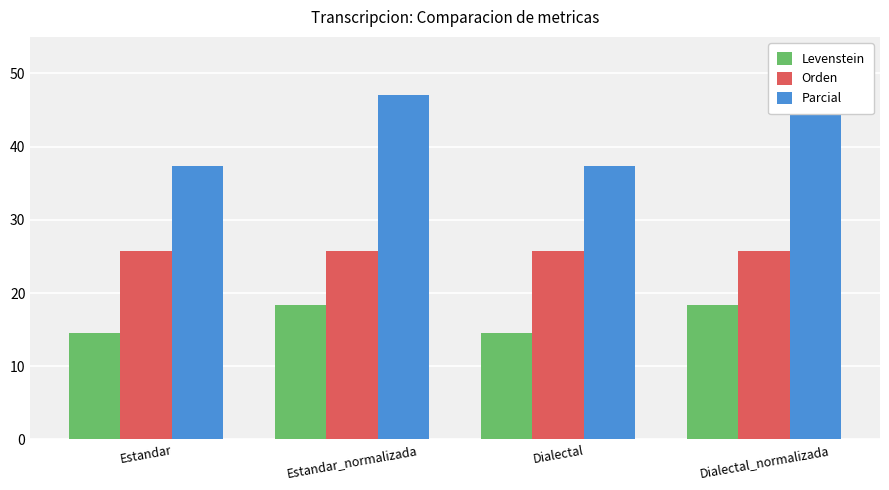

True or false: Orden has a value of 12.1 at Dialectal_normalizada.

False